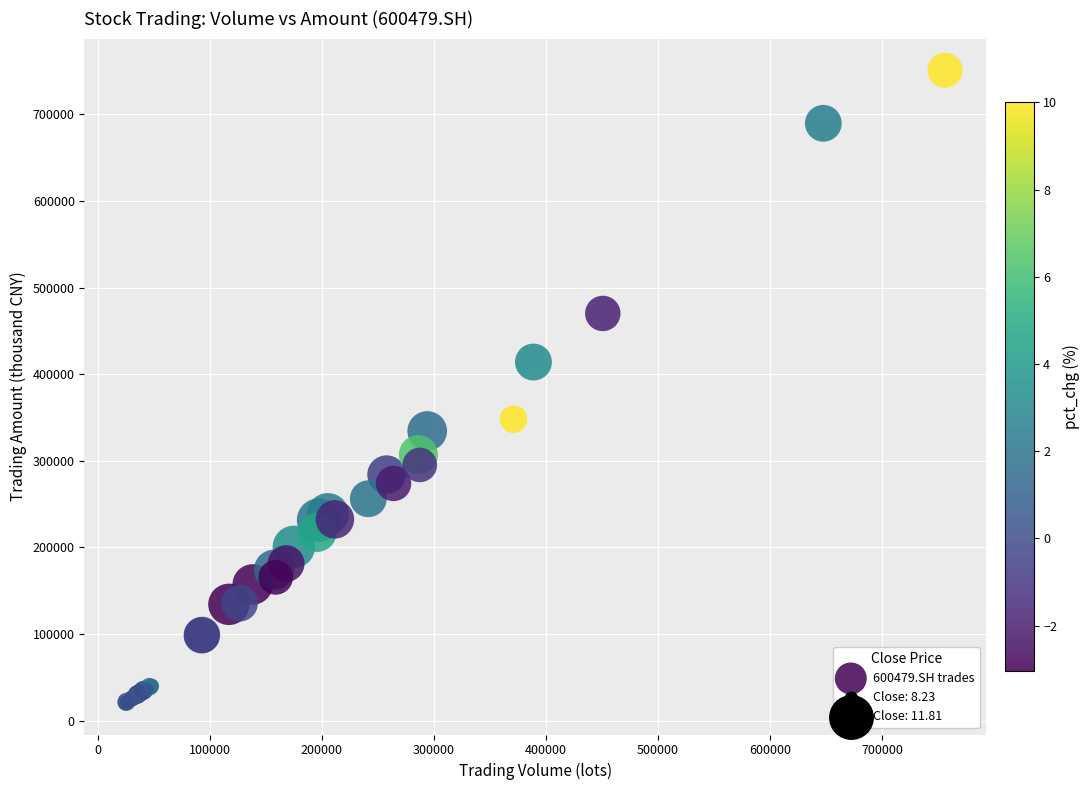

What Y value in the scatter plot is closest to 385841?

414119.8